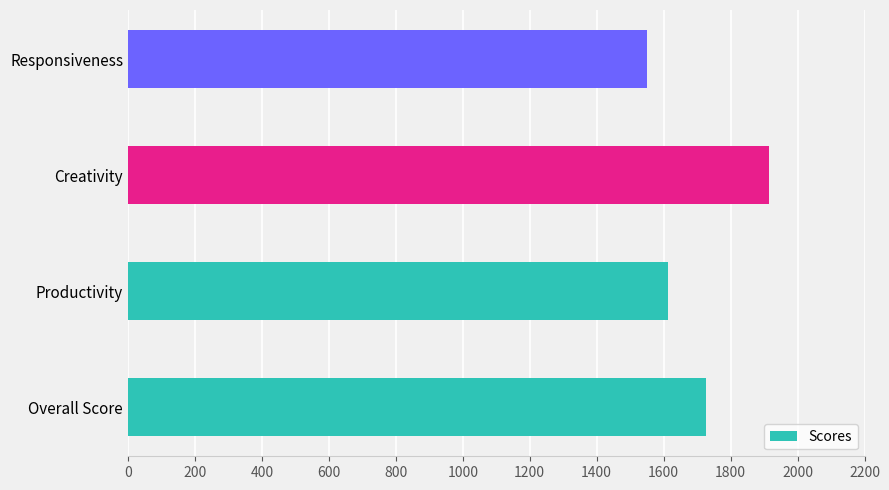

What is the sum of all values?

6803